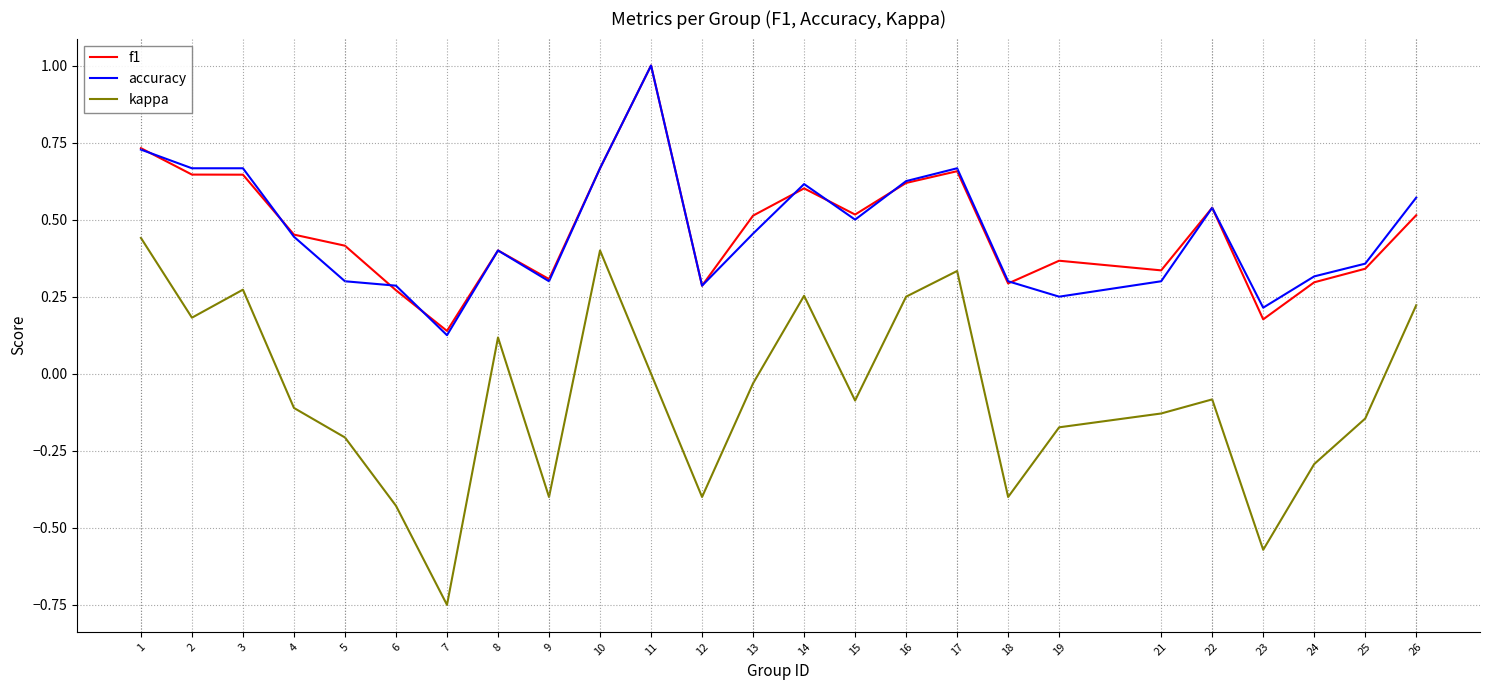

What is the total value across all series at 4?

0.8